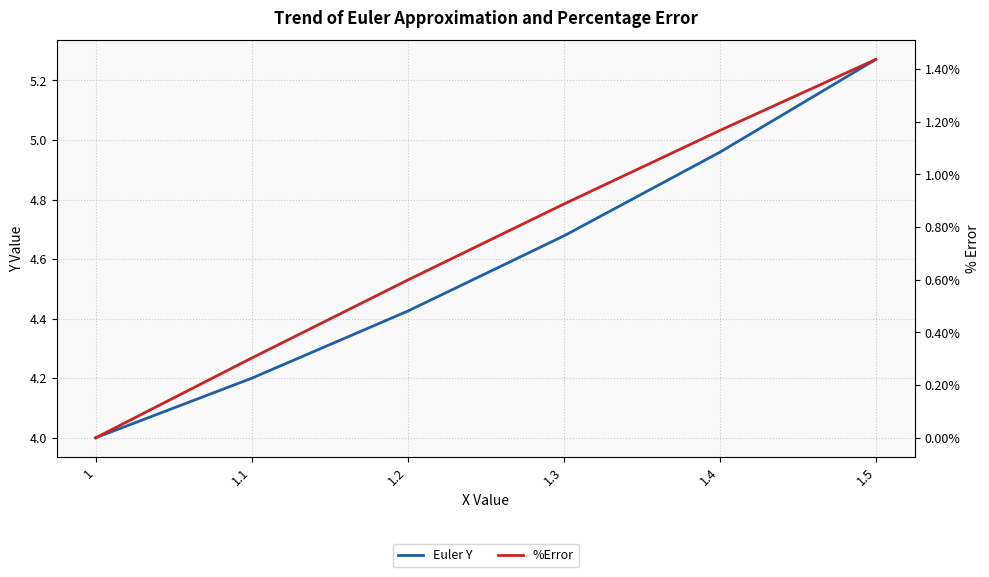

Reading left to right, transcribe all the data shown in this chart.

Euler Y: 4.0	4.2	4.4	4.7	5.0	5.3
%Error: 0.0	0.0	0.0	0.0	0.0	0.0